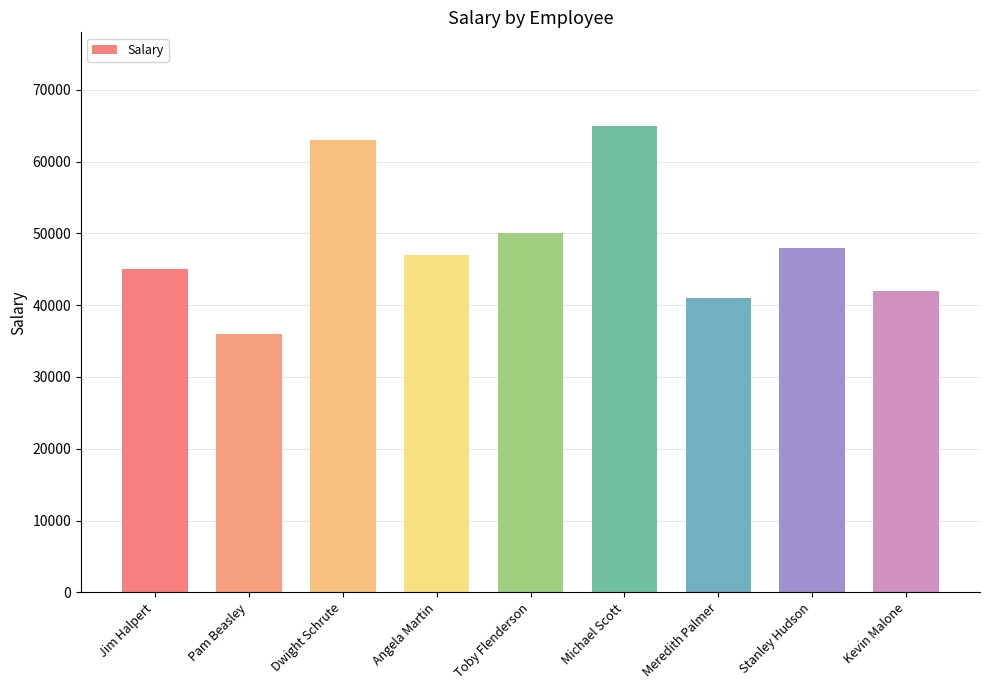

Which category has the highest value across all series?

Michael Scott